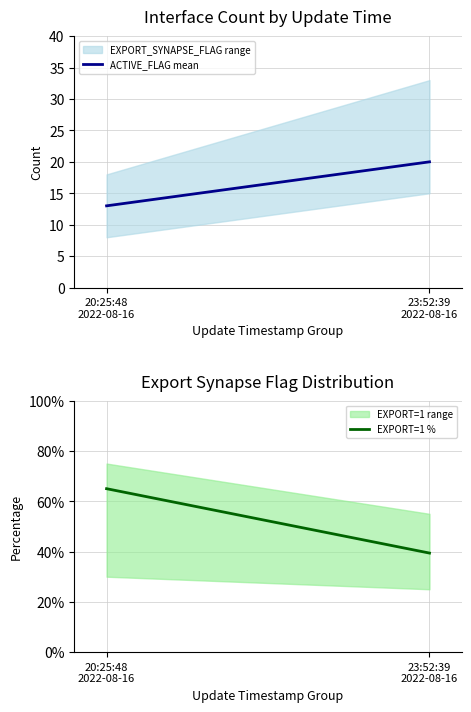

What is the value of the EXPORT=1 % point at the 1st from the left?

65.0